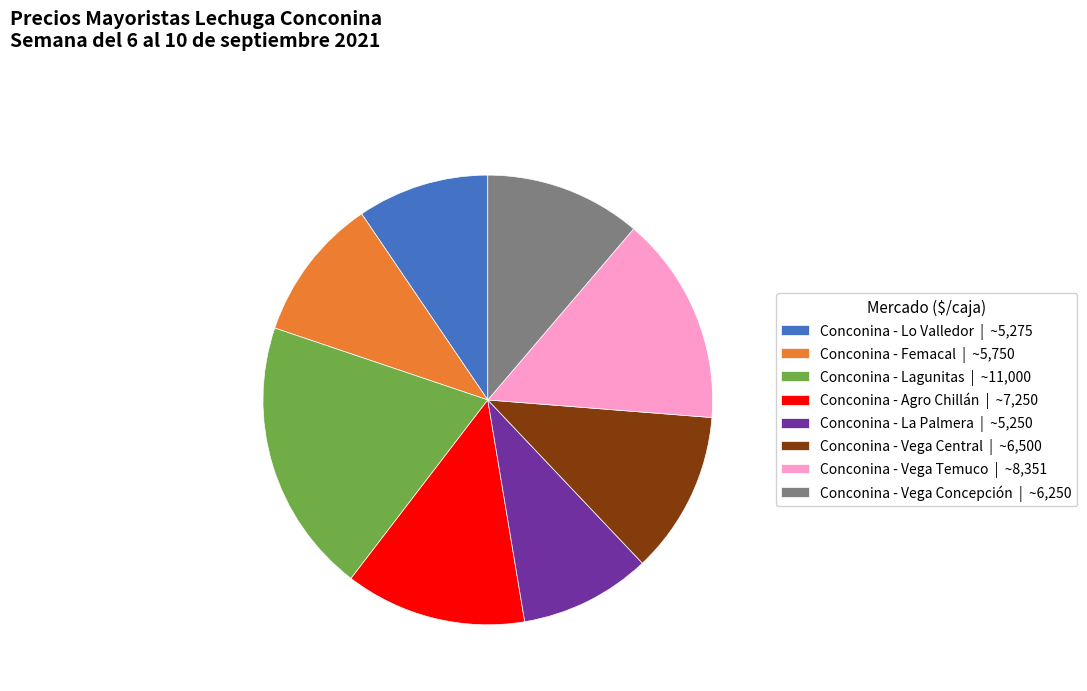

Is the sum of Conconina - Vega Concepción | ~6,250 and Conconina - La Palmera | ~5,250 greater than half?

No